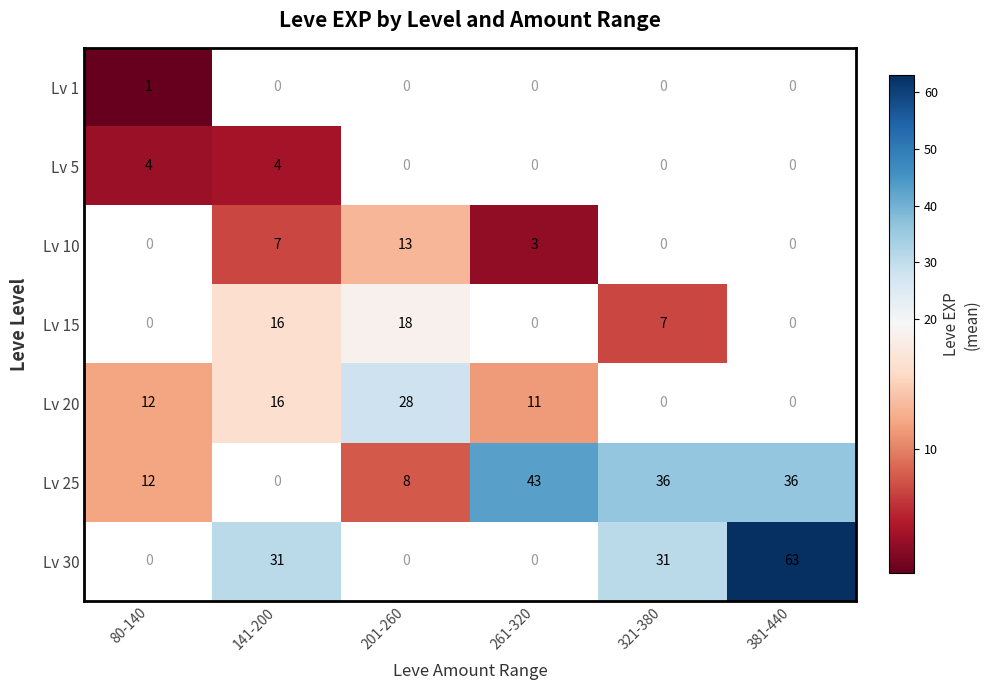

The value of Lv 20 at 80-140 is 12. True or false?

True